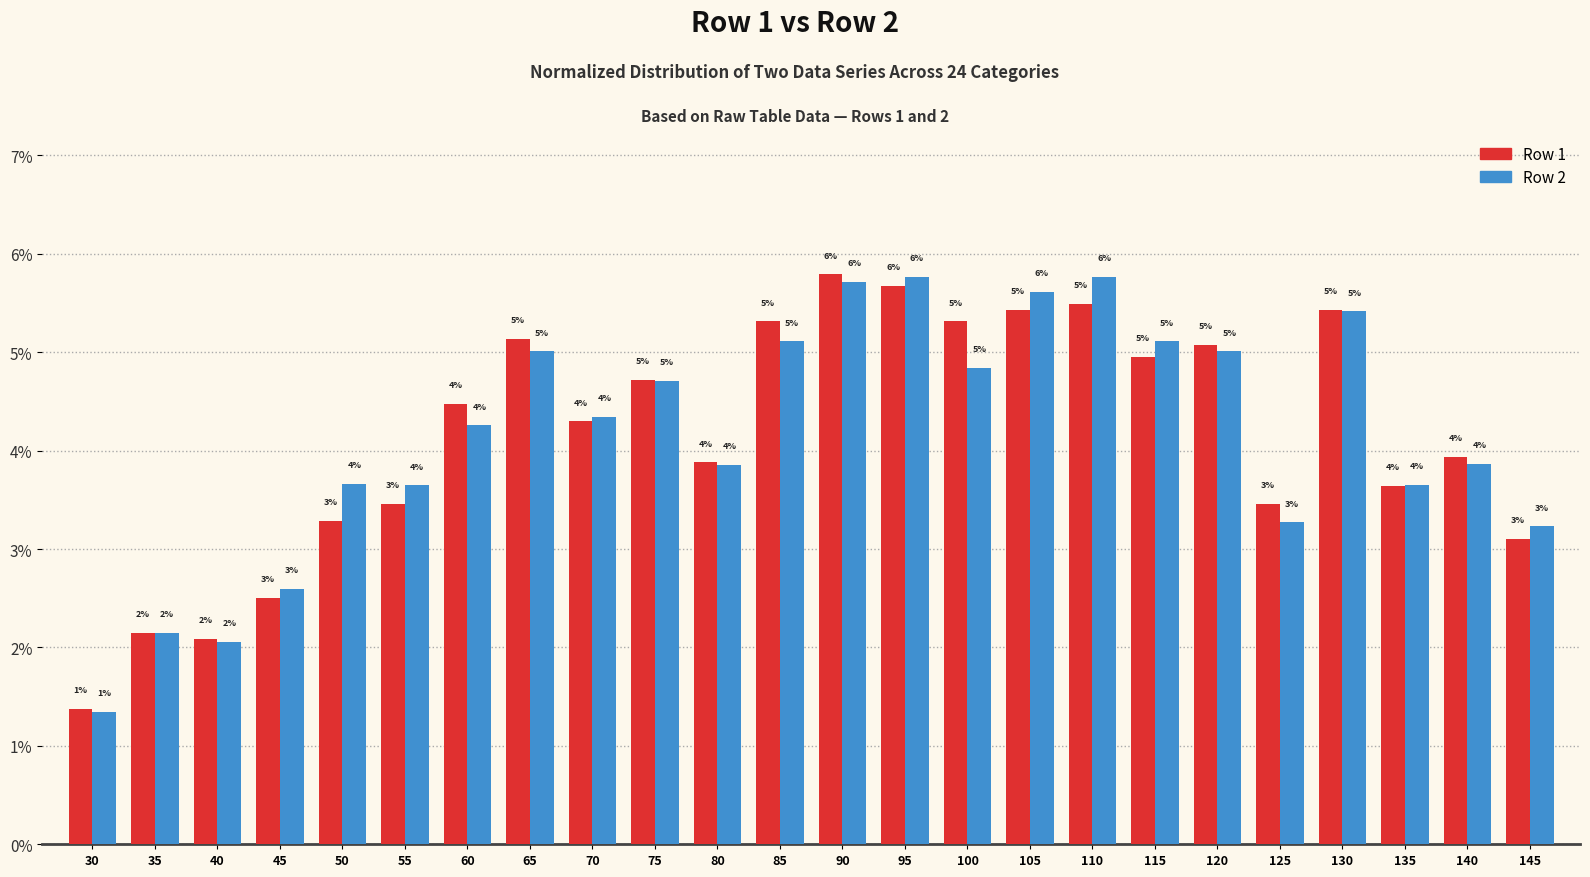

How many bars are there in total?

48